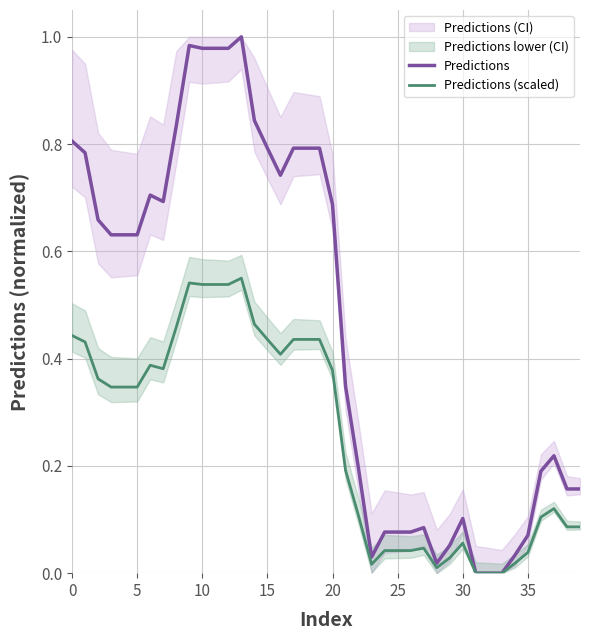

What is the difference between the maximum and minimum values in the Predictions (scaled) series?

0.6